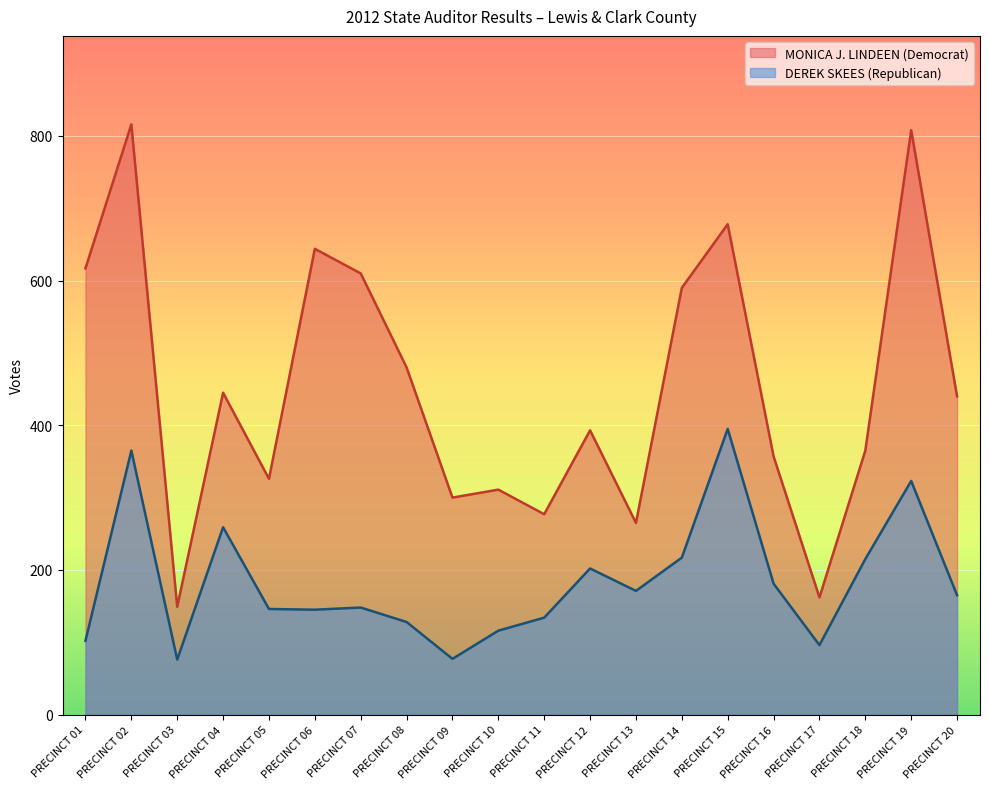

Reading right to left, transcribe all the data shown in this chart.

MONICA J. LINDEEN (Democrat): PRECINCT 20=440	PRECINCT 19=808	PRECINCT 18=365	PRECINCT 17=162	PRECINCT 16=357	PRECINCT 15=678	PRECINCT 14=590	PRECINCT 13=265	PRECINCT 12=393	PRECINCT 11=277	PRECINCT 10=311	PRECINCT 09=300	PRECINCT 08=480	PRECINCT 07=610	PRECINCT 06=644	PRECINCT 05=326	PRECINCT 04=445	PRECINCT 03=149	PRECINCT 02=816	PRECINCT 01=617
DEREK SKEES (Republican): PRECINCT 20=165	PRECINCT 19=323	PRECINCT 18=215	PRECINCT 17=96	PRECINCT 16=181	PRECINCT 15=395	PRECINCT 14=217	PRECINCT 13=171	PRECINCT 12=202	PRECINCT 11=134	PRECINCT 10=116	PRECINCT 09=77	PRECINCT 08=128	PRECINCT 07=148	PRECINCT 06=145	PRECINCT 05=146	PRECINCT 04=259	PRECINCT 03=76	PRECINCT 02=365	PRECINCT 01=102